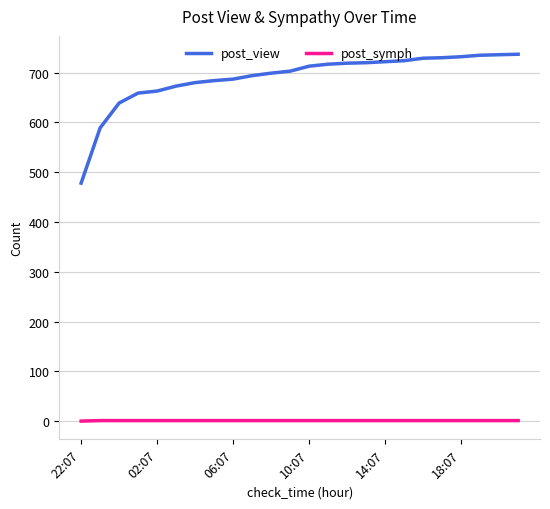

What is the maximum value shown in the chart?

737